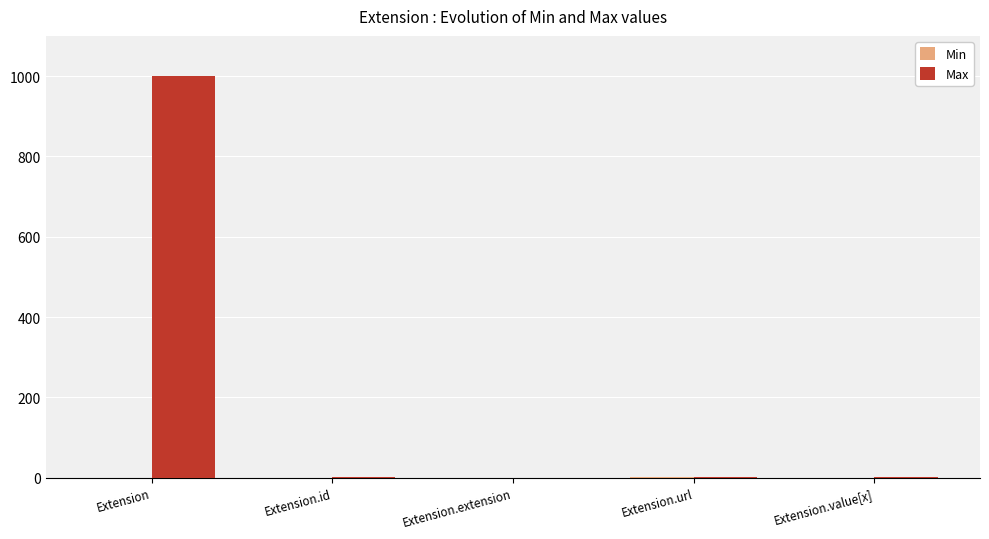

Which series has the largest total across all categories?

Max